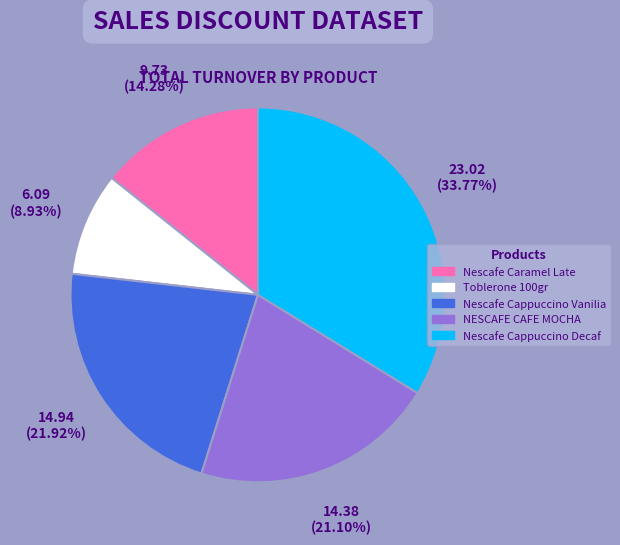

Is the sum of Toblerone 100gr and Nescafe Cappuccino Decaf greater than half?

No